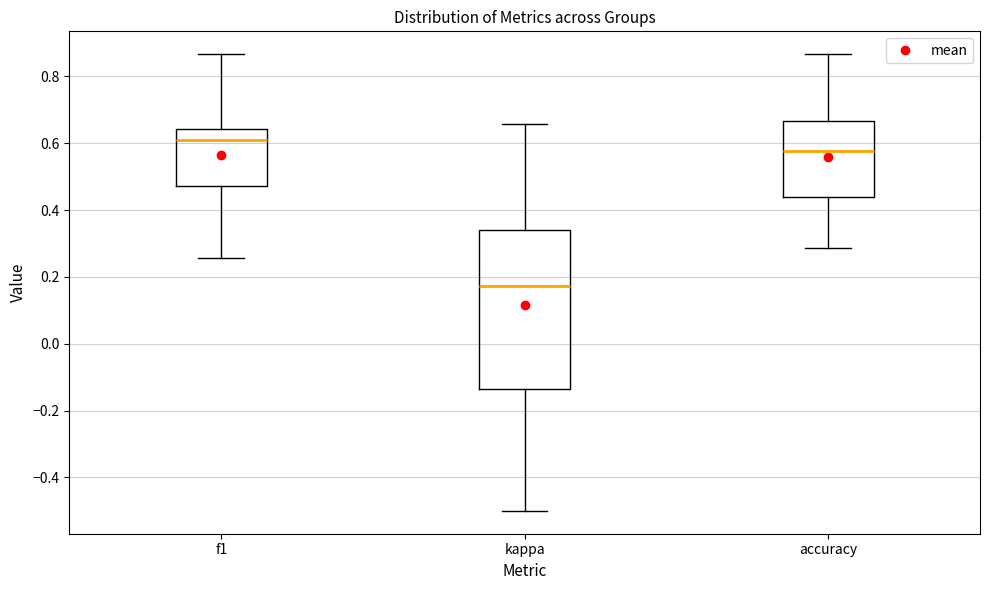

Comparing the boxes themselves (not the whiskers), which one is the tallest?

kappa